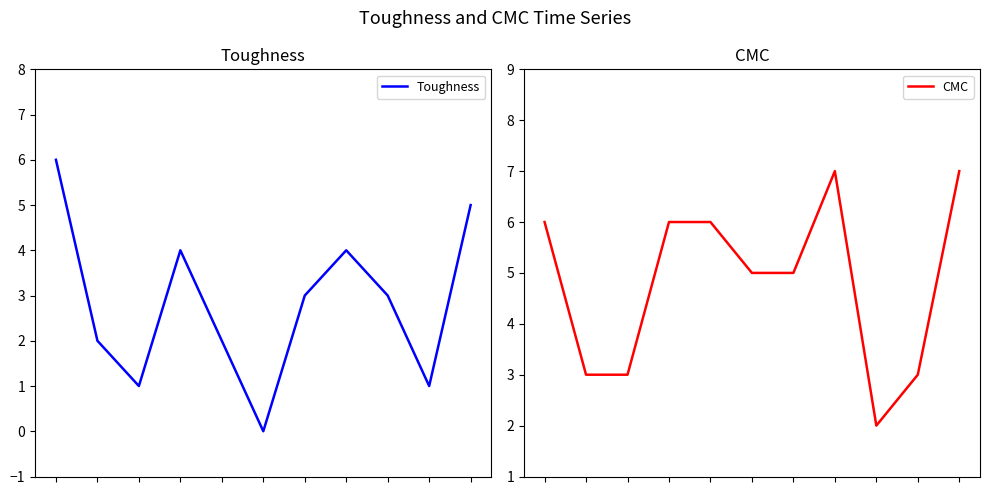

Which series changed the most between 0 and 2?

Toughness